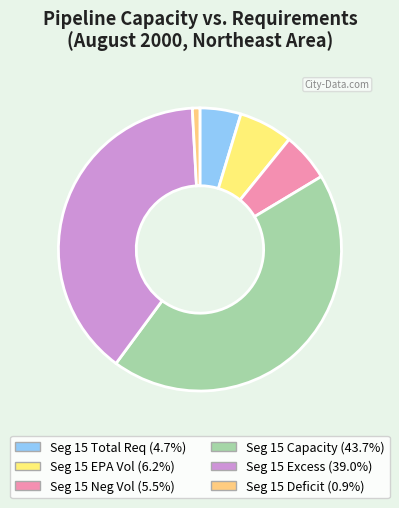

How many segments does this pie chart have?

6